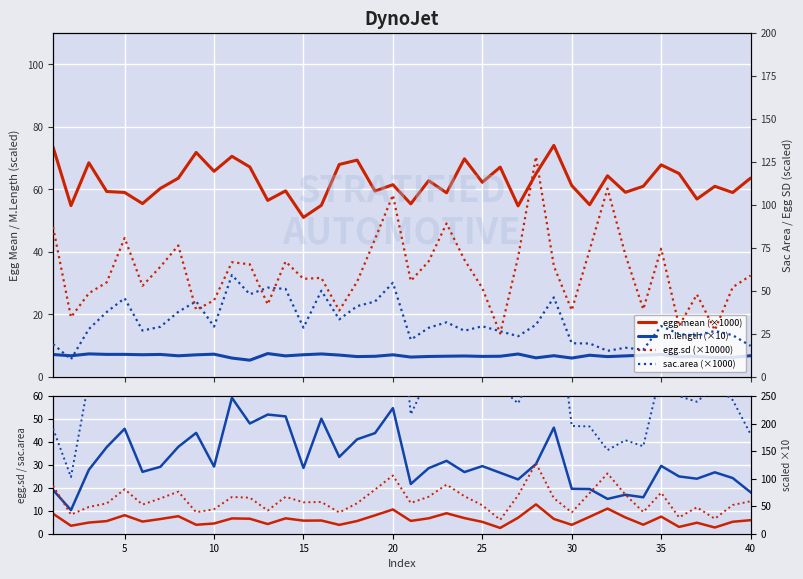

At 15, list the series in order from largest to smallest.

egg.sd, egg.mean, sac.area, m.length